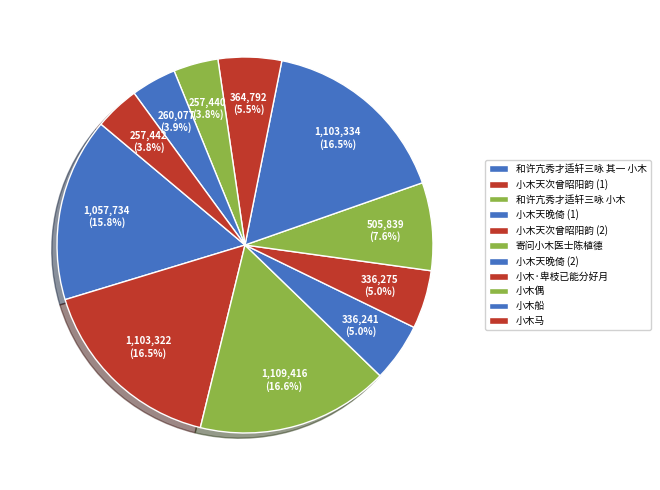

Count the number of slices in the pie.

11